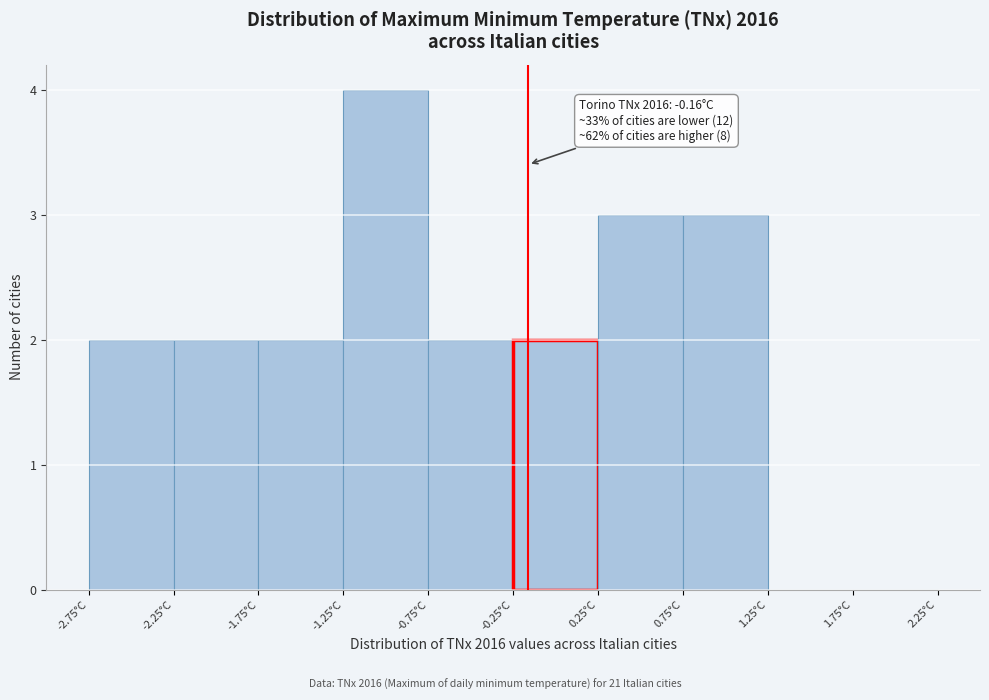

Over which range of the x-axis is the bar tallest?

-1.25 to -0.75